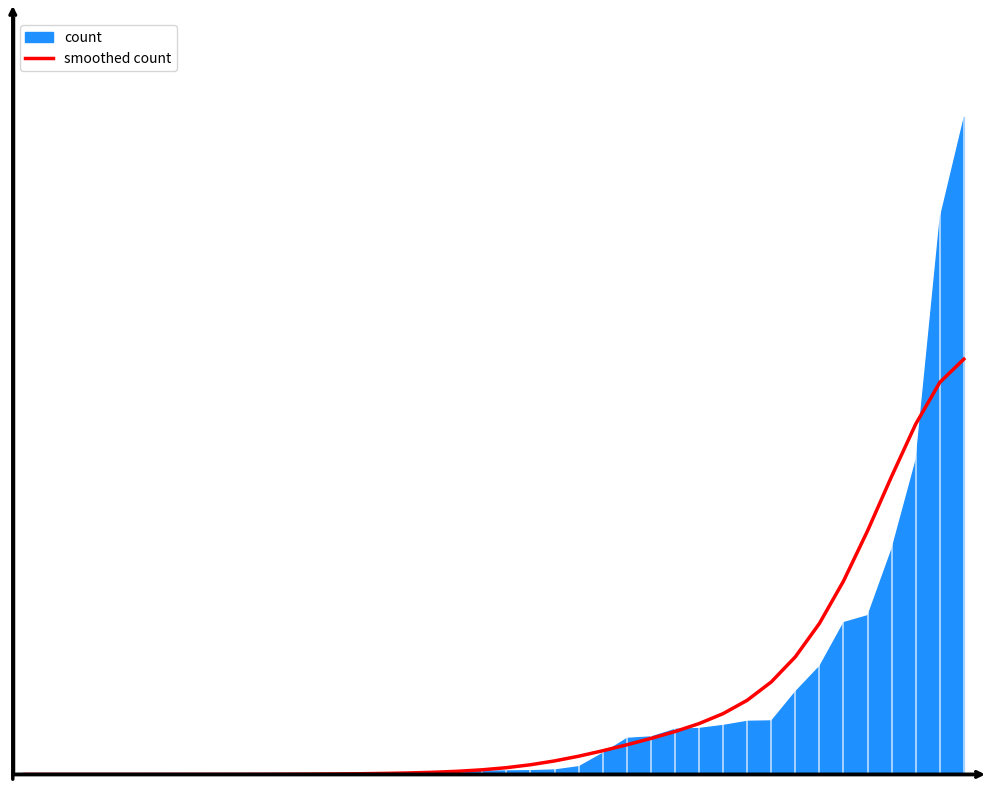

Is it true that the value at 9 is 84.4?

True